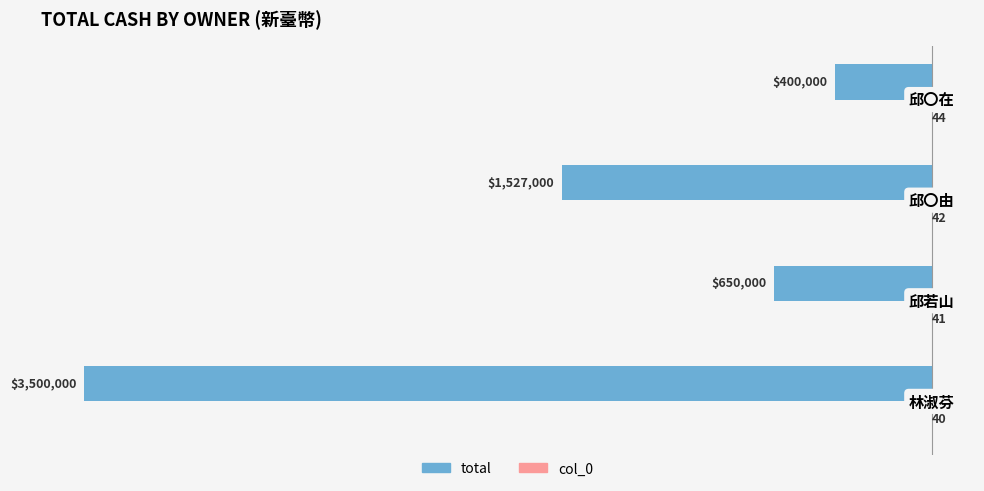

How many distinct data groups are displayed?

2